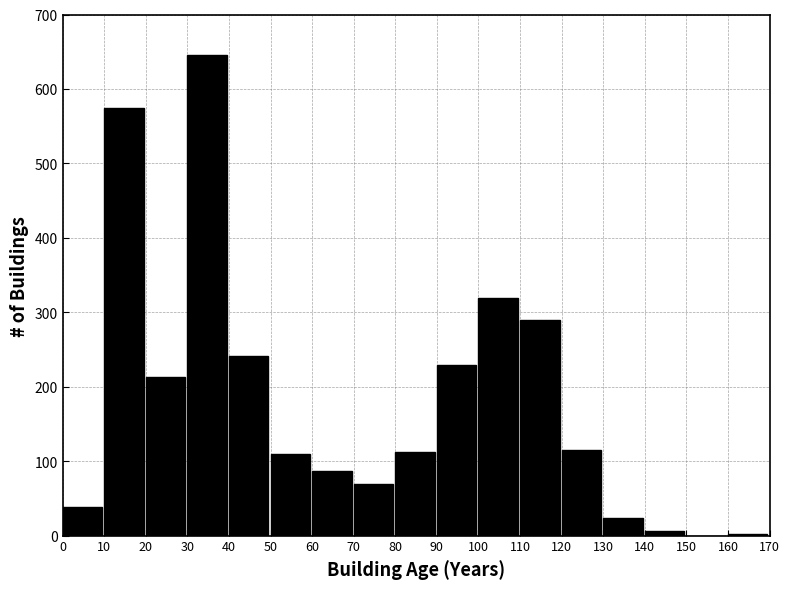

Which label corresponds to the largest value in the chart?

30